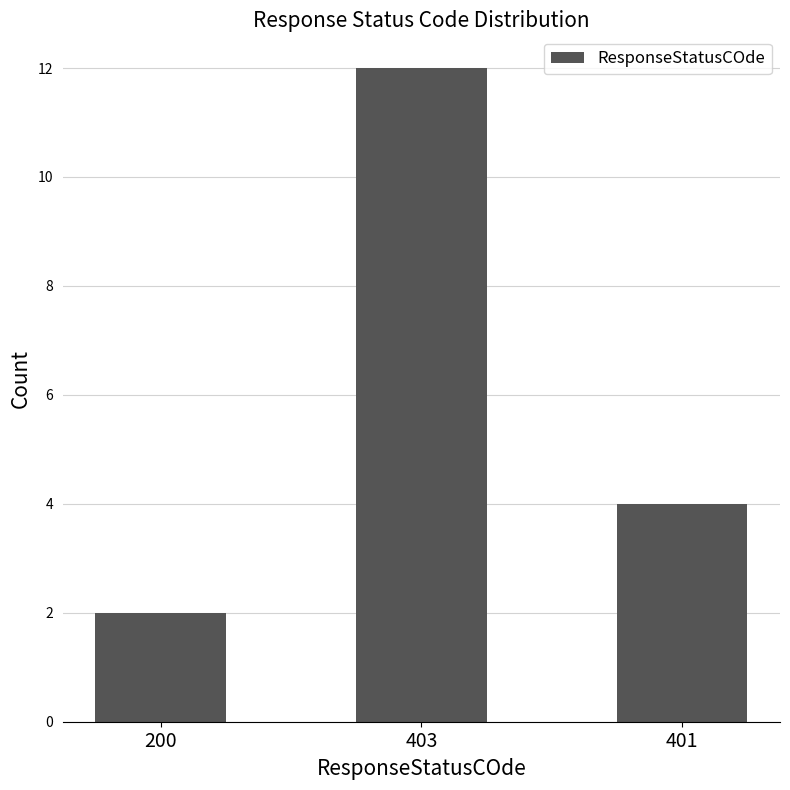

Approximately how many times larger is the value at 403 compared to 200?

6.0